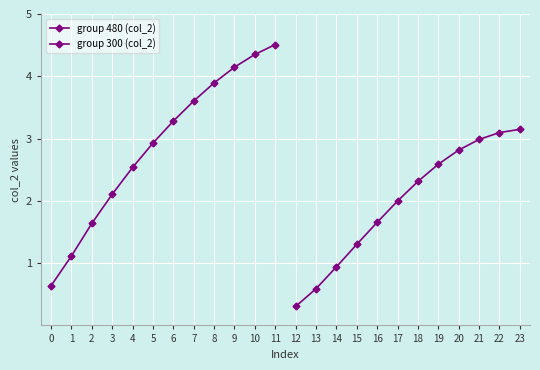

Reading right to left, extract all data points from this chart.

group 480 (col_2): 4.5	4.4	4.1	3.9	3.6	3.3	2.9	2.5	2.1	1.6	1.1	0.6
group 300 (col_2): 3.1	3.1	3.0	2.8	2.6	2.3	2.0	1.7	1.3	0.9	0.6	0.3